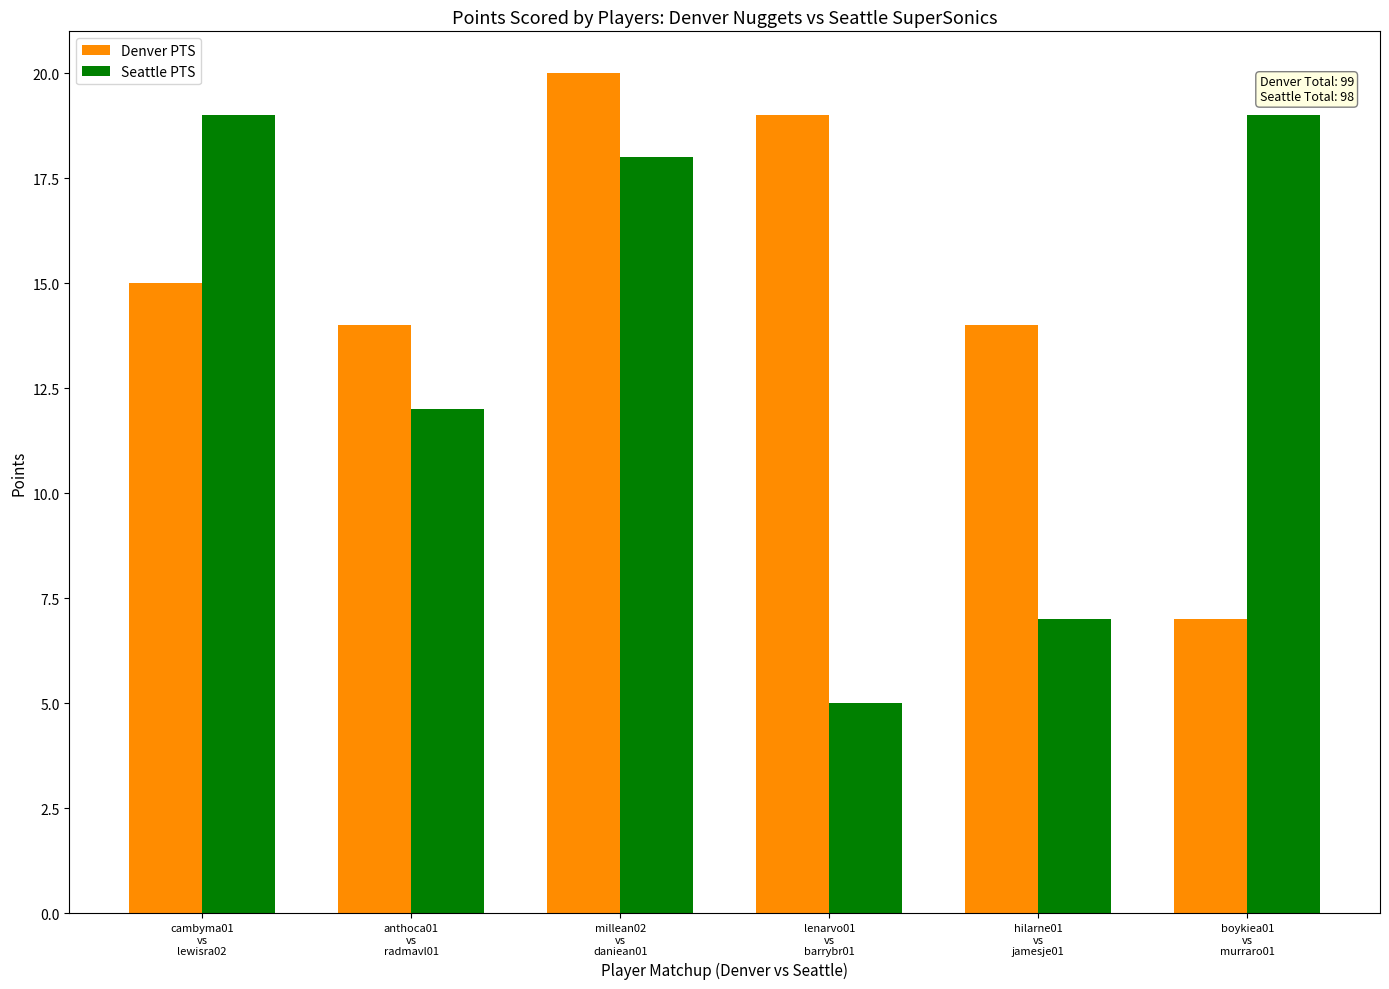

What is the label of the 5th bar from the right?

anthoca01
vs
radmavl01